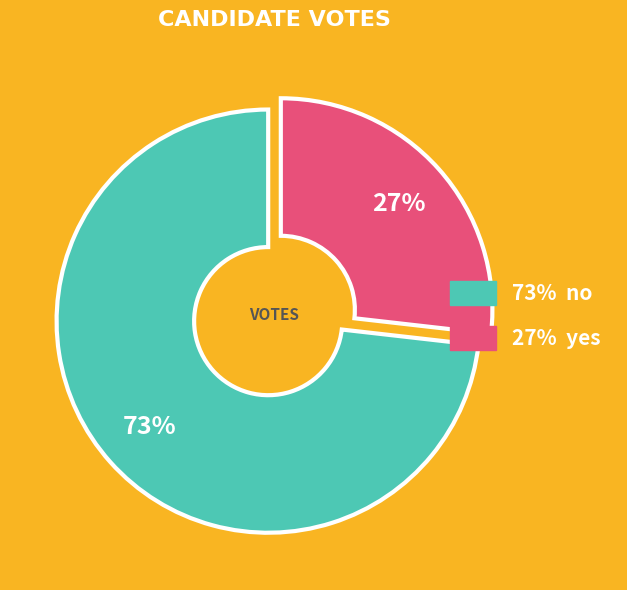

How many slices are in this pie chart?

2